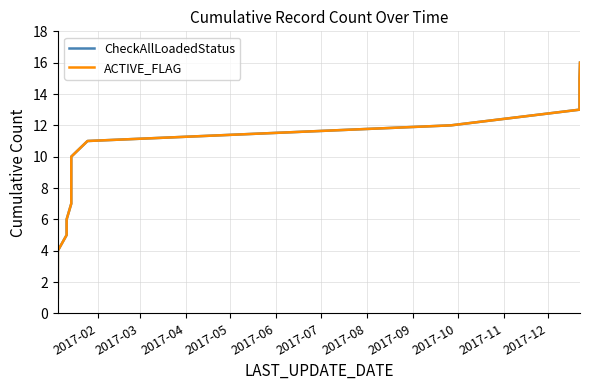

Does the chart have visible grid lines?

Yes